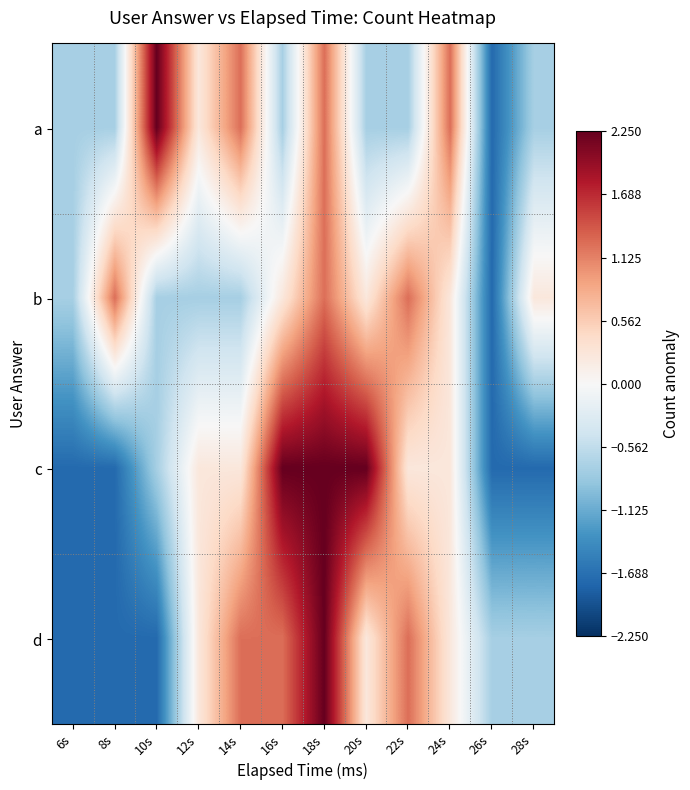

At which category is the sum across all series the highest?

18s